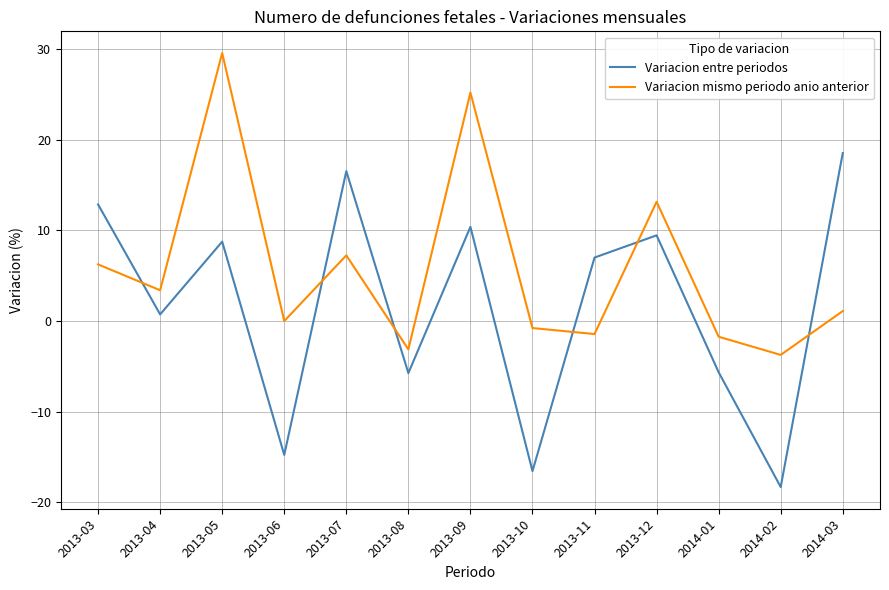

Count the number of data series in this chart.

2